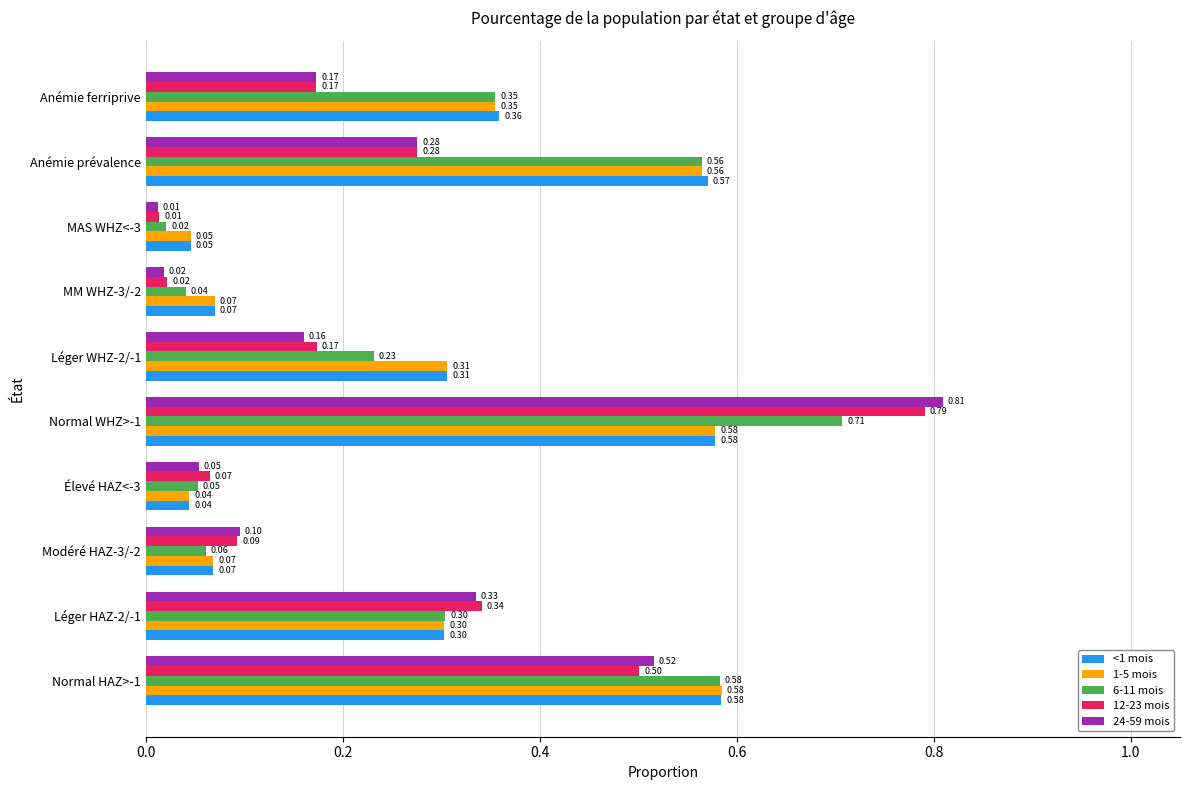

List the labels in order of 24-59 mois value, largest first.

Normal WHZ>-1, Normal HAZ>-1, Léger HAZ-2/-1, Anémie prévalence, Anémie ferriprive, Léger WHZ-2/-1, Modéré HAZ-3/-2, Élevé HAZ<-3, MM WHZ-3/-2, MAS WHZ<-3